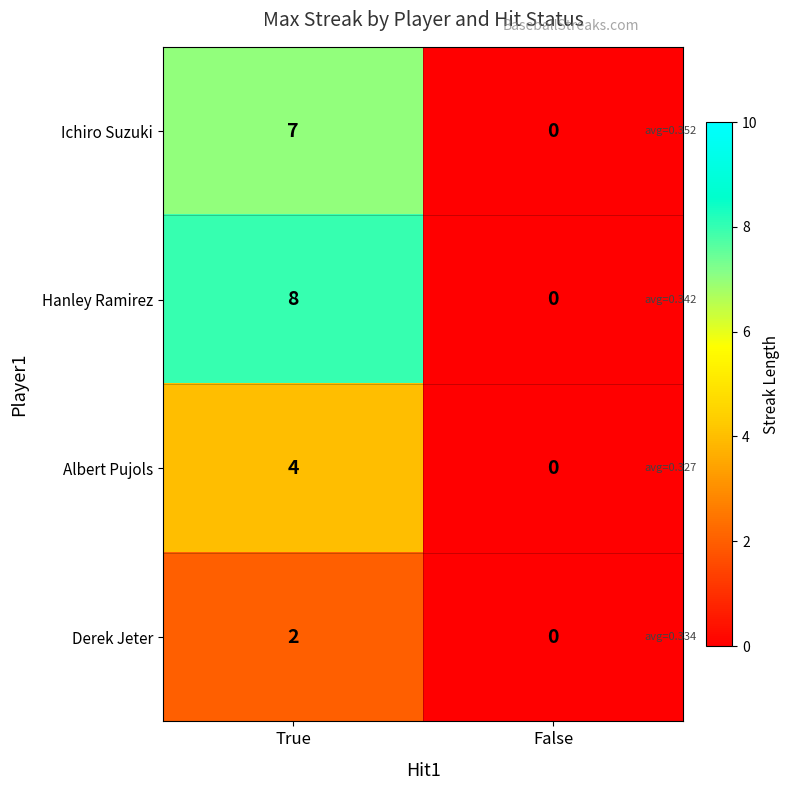

How many values in Albert Pujols are above zero?

1